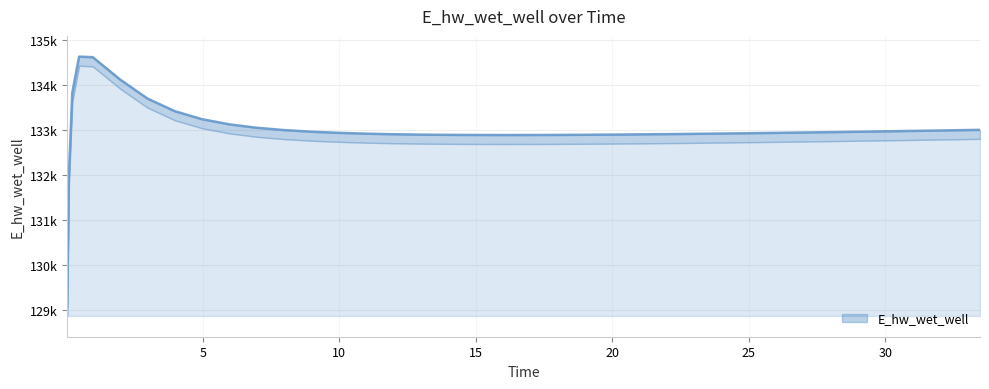

True or false: the data shows 188782.7 at 5.

False